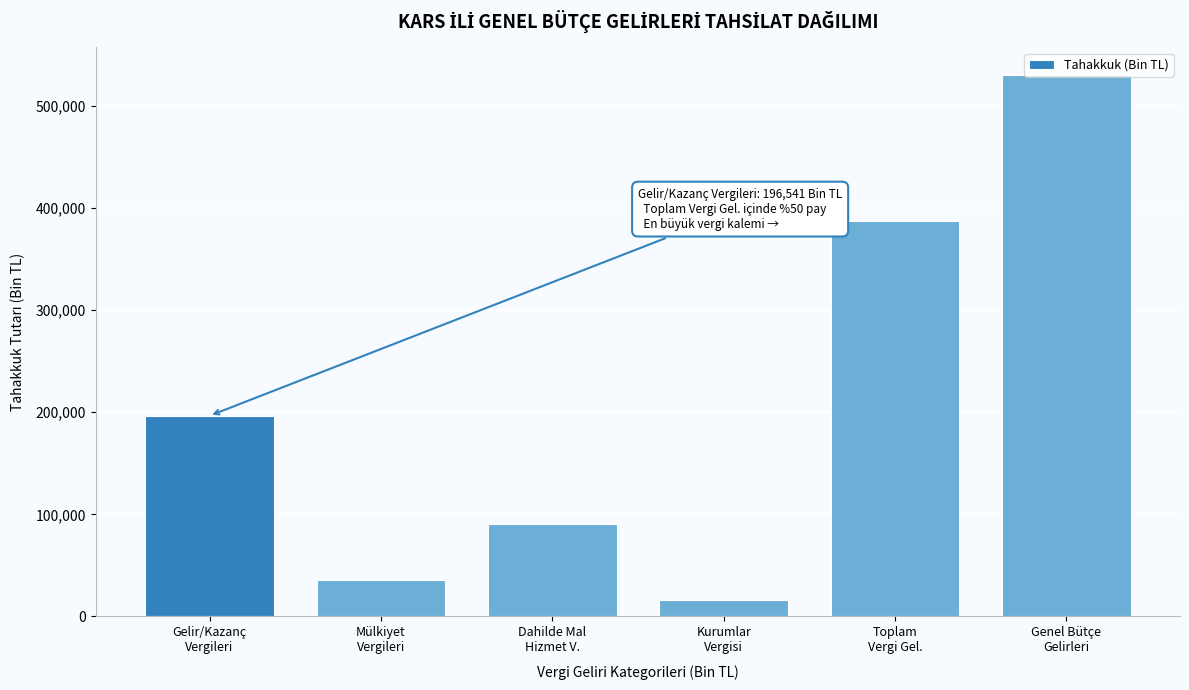

What is the average value?

209463